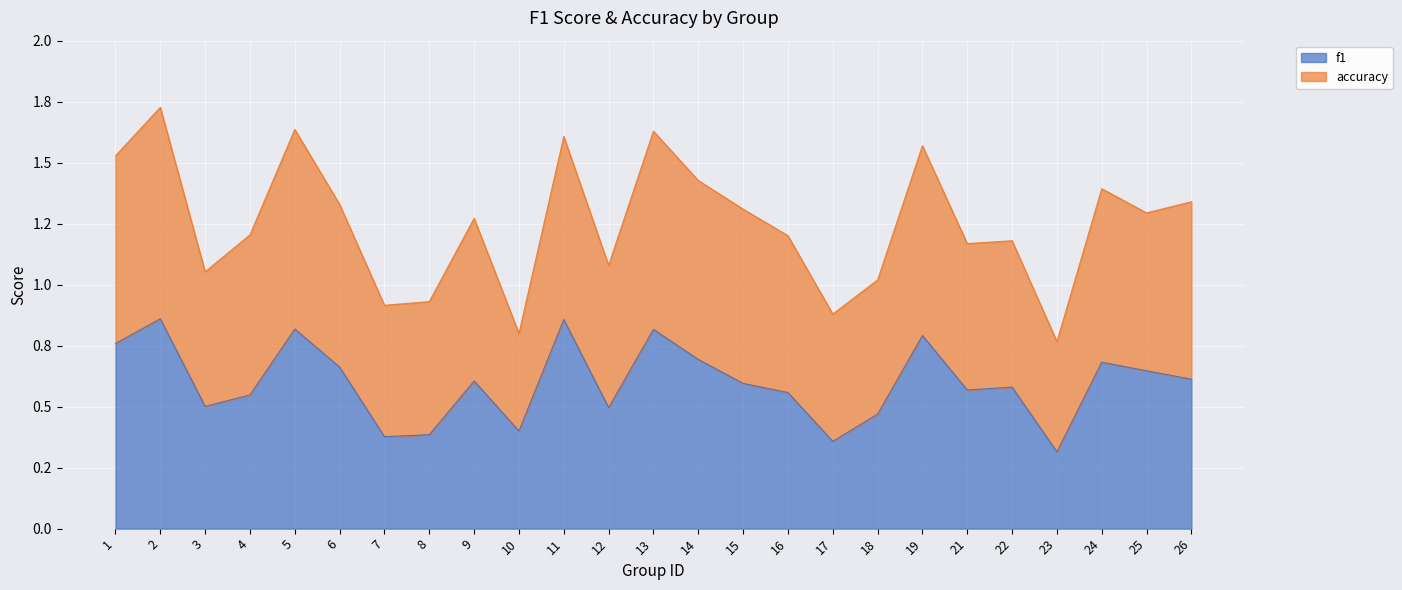

List the labels in order of value, largest first.

2, 11, 5, 13, 19, 1, 14, 24, 6, 25, 26, 9, 15, 22, 21, 16, 4, 3, 12, 18, 10, 8, 7, 17, 23